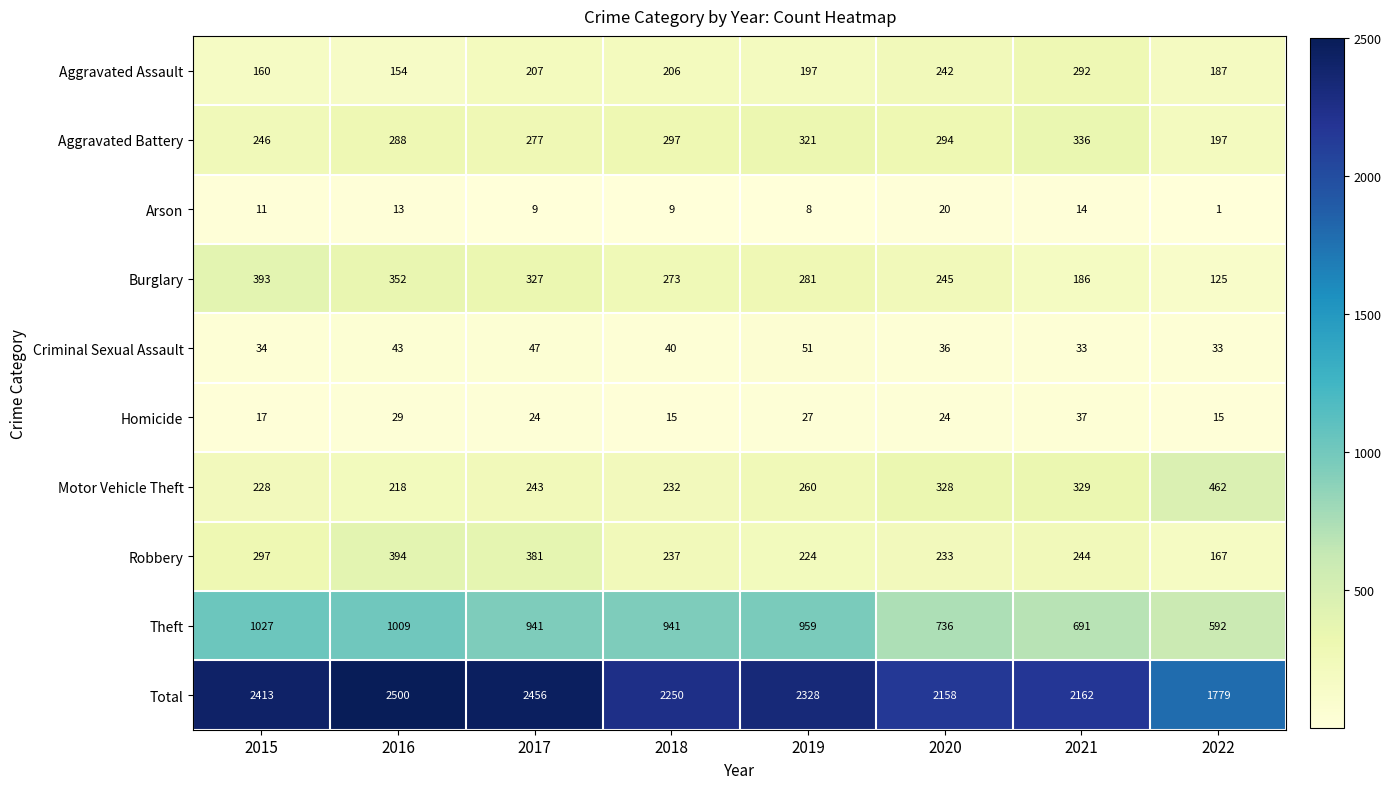

What is the difference between the second highest and minimum values in the Motor Vehicle Theft series?

111